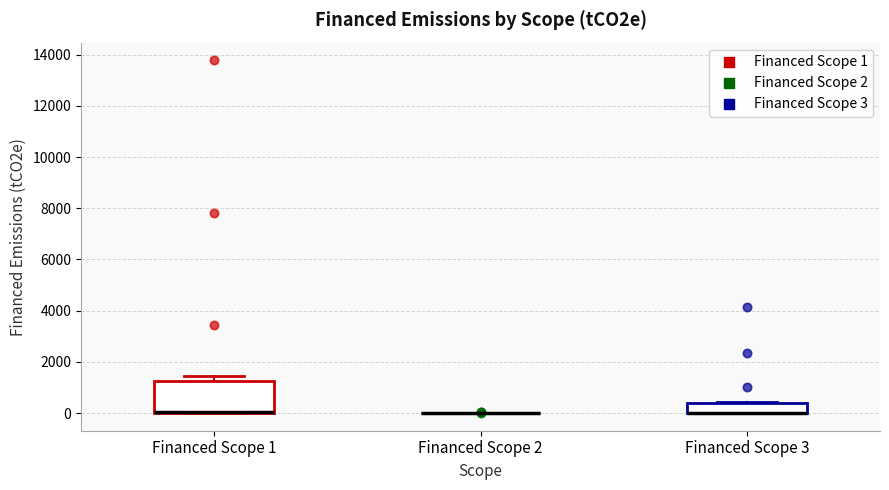

Where is the lower edge of the box for Financed Scope 3 on the y-axis? The values are not printed on the chart, so give them approximately, as read against the axis.

0